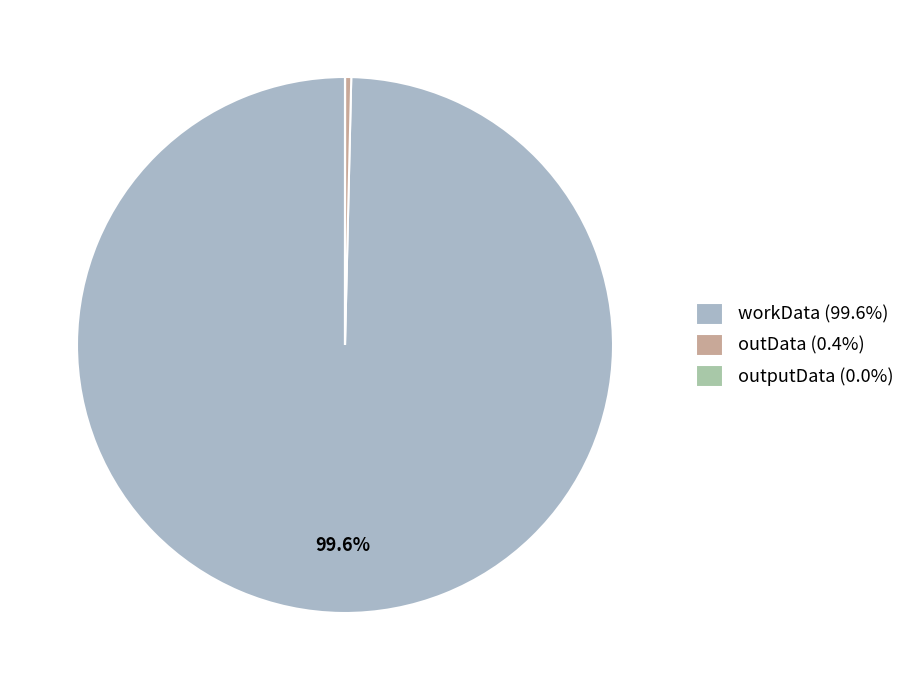

What is the majority slice?

workData